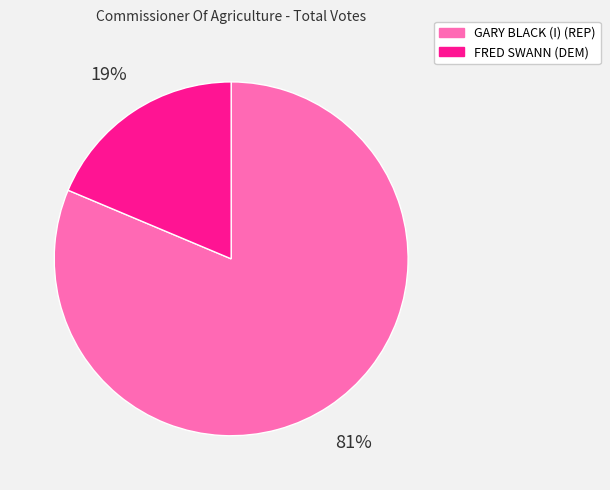

What is the ratio of the value at FRED SWANN (DEM) to the value at GARY BLACK (I) (REP)?

0.2